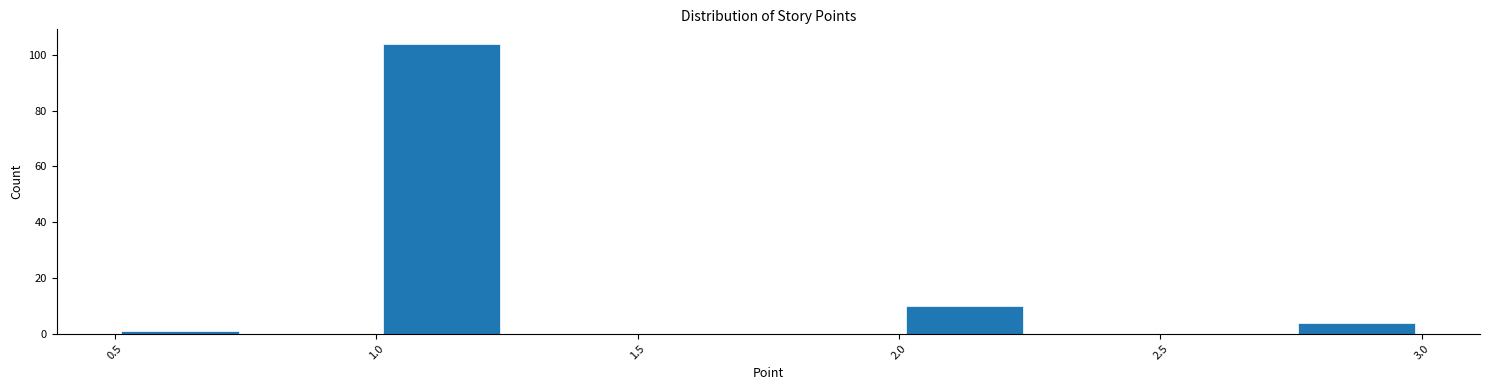

Reading left to right, list every bar in this chart as the range it spans on the x-axis followed by its height. The values are not printed on the chart, so give them approximately, as read against the axis.

0.50 to 0.75: under 2
0.75 to 1.00: 0
1.00 to 1.25: 104
1.25 to 1.50: 0
1.50 to 1.75: 0
1.75 to 2.00: 0
2.00 to 2.25: 10
2.25 to 2.50: 0
2.50 to 2.75: 0
2.75 to 3.00: 4